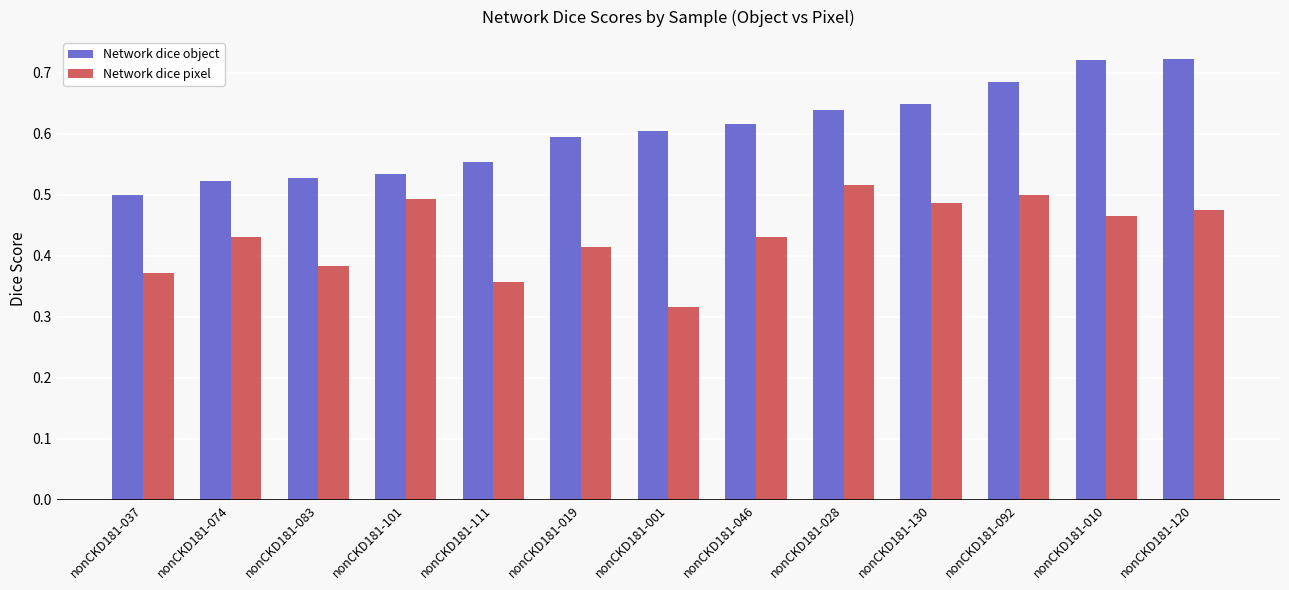

What is the difference between the second highest and second lowest values in the Network dice object series?

0.2